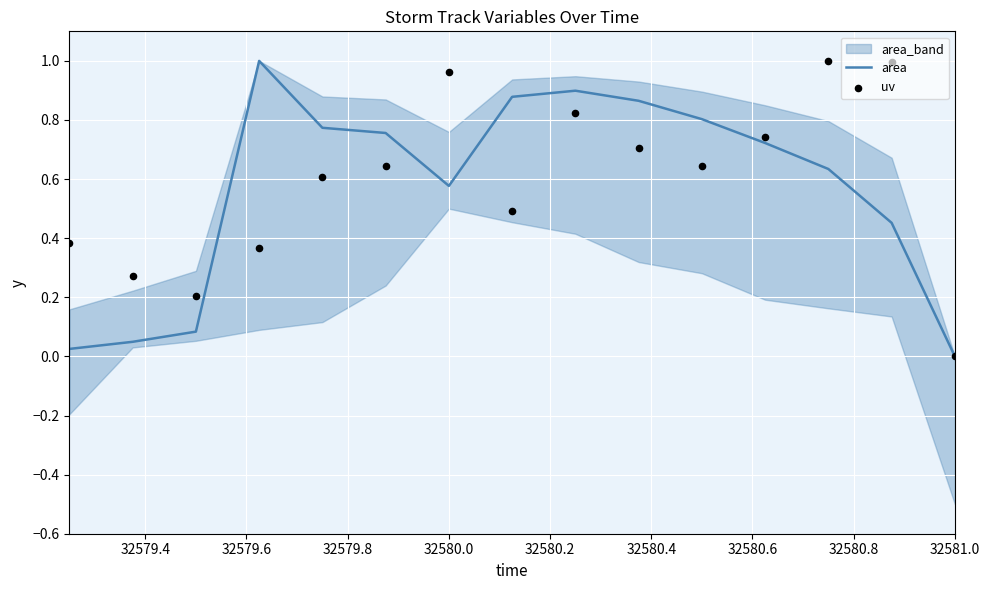

What is the total value across all series at 32579.8?

1.4